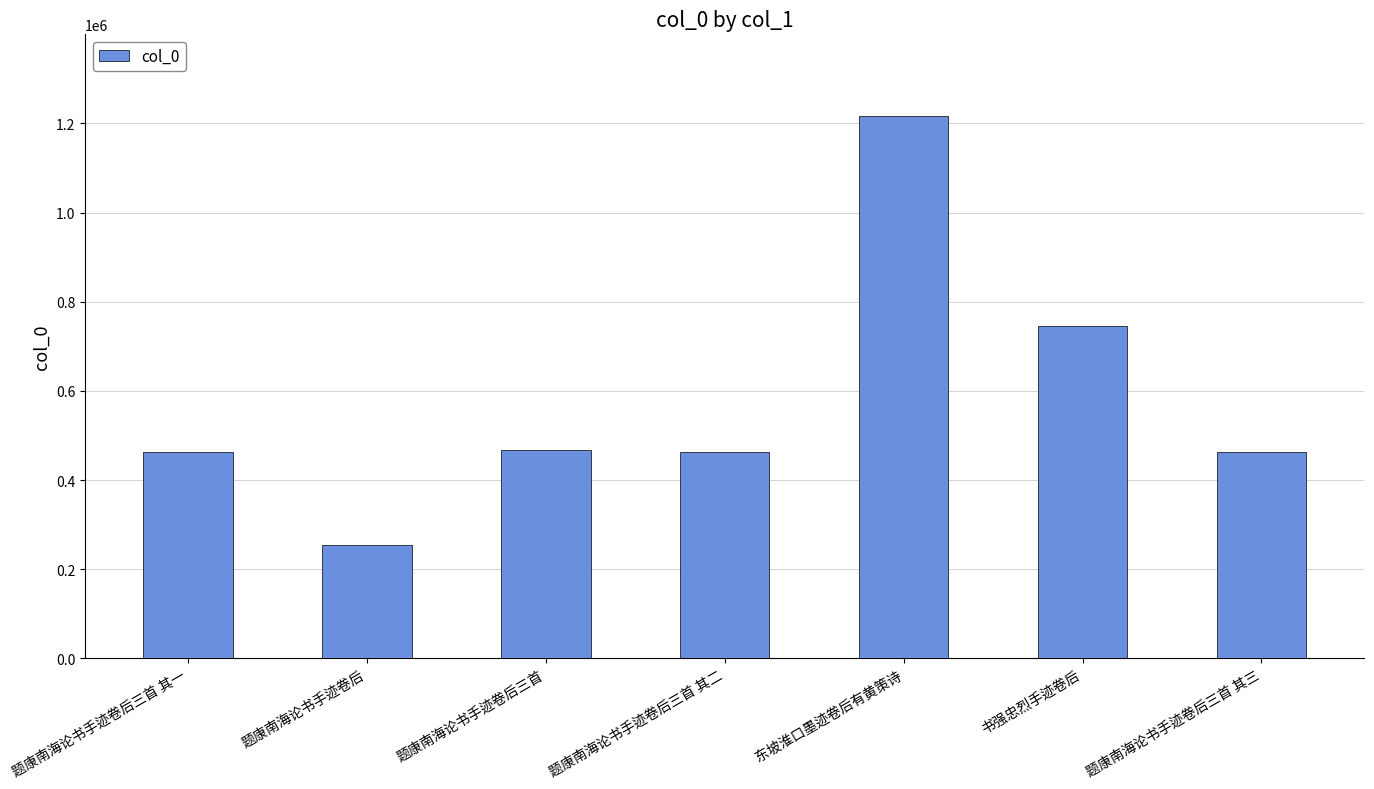

Where is the data nearest to the value 735308?

书强忠烈手迹卷后